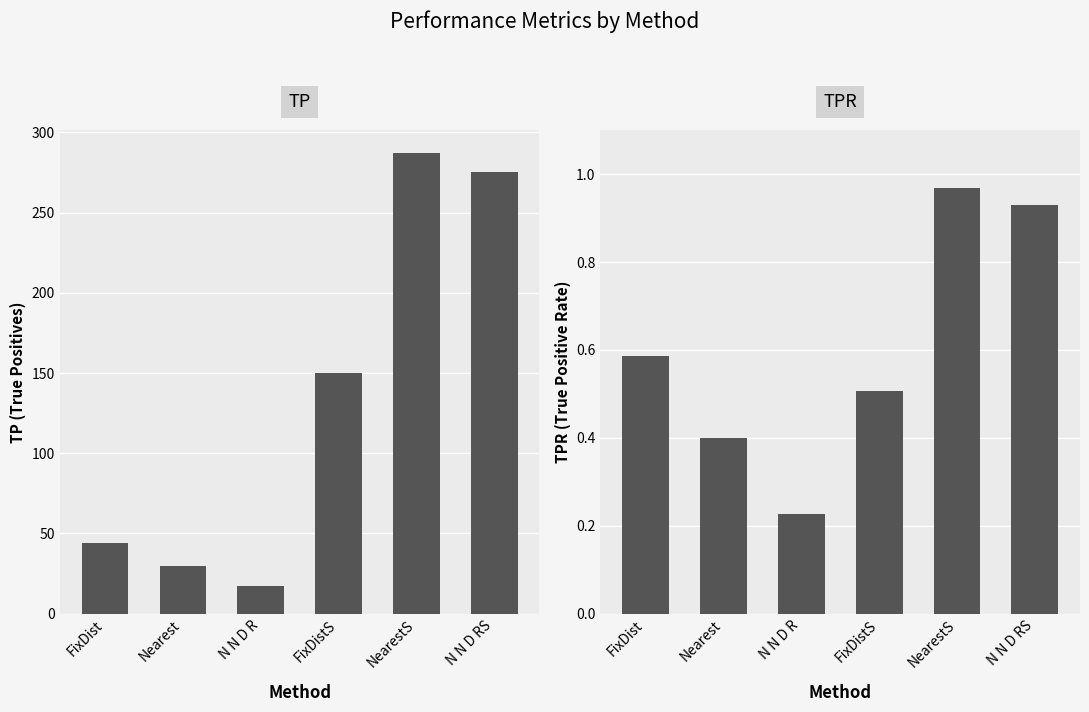

The value of TP at FixDist is 44.0. True or false?

True